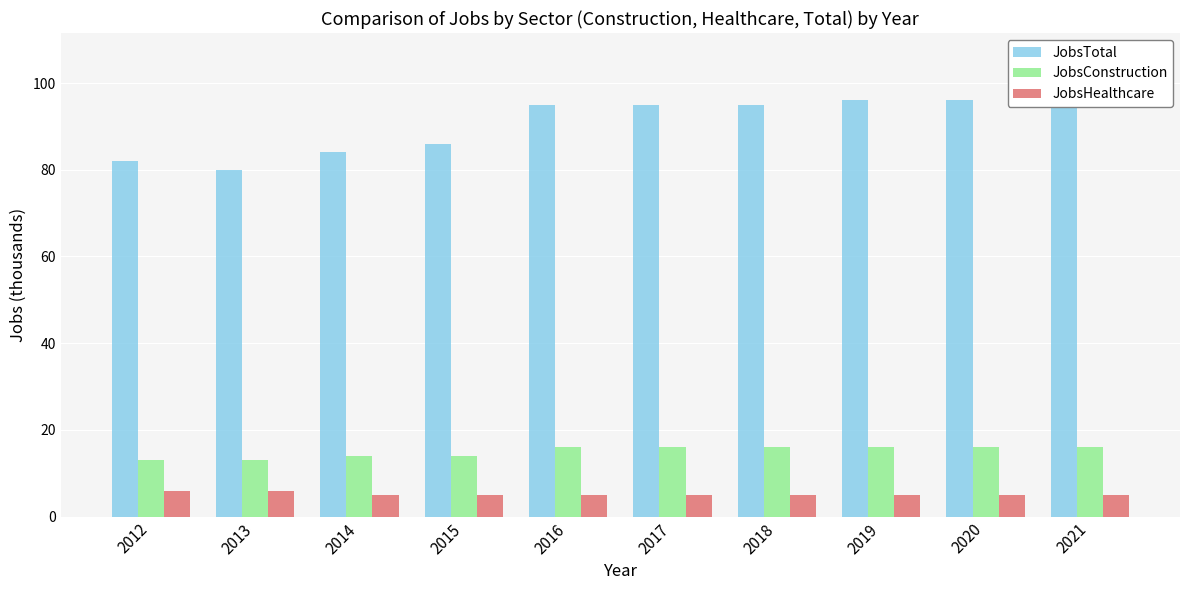

Reading left to right, transcribe all the data shown in this chart.

JobsTotal: 82	80	84	86	95	95	95	96	96	97
JobsConstruction: 13	13	14	14	16	16	16	16	16	16
JobsHealthcare: 6	6	5	5	5	5	5	5	5	5